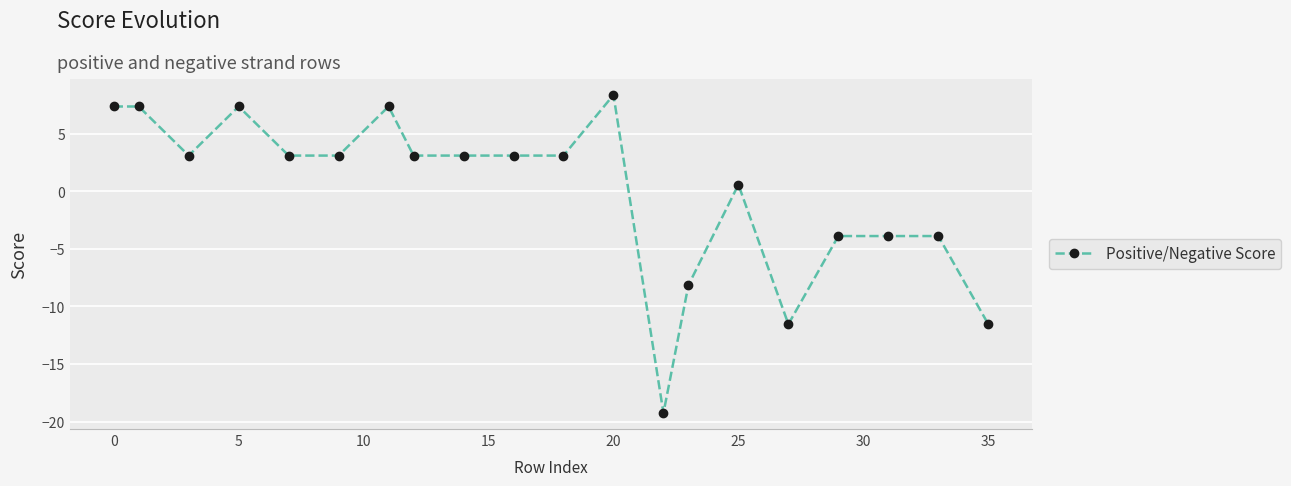

Reading right to left, list all the values displayed in this chart.

-11.5	-3.9	-3.9	-3.9	-11.5	0.6	-8.2	-19.3	8.4	3.1	3.1	3.1	3.1	7.4	3.1	3.1	7.4	3.1	7.4	7.4